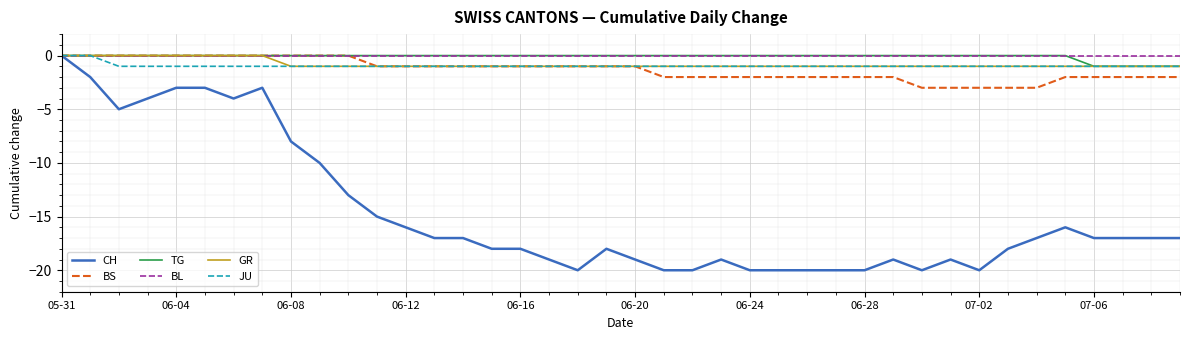

What is the minimum value shown in the chart?

-20